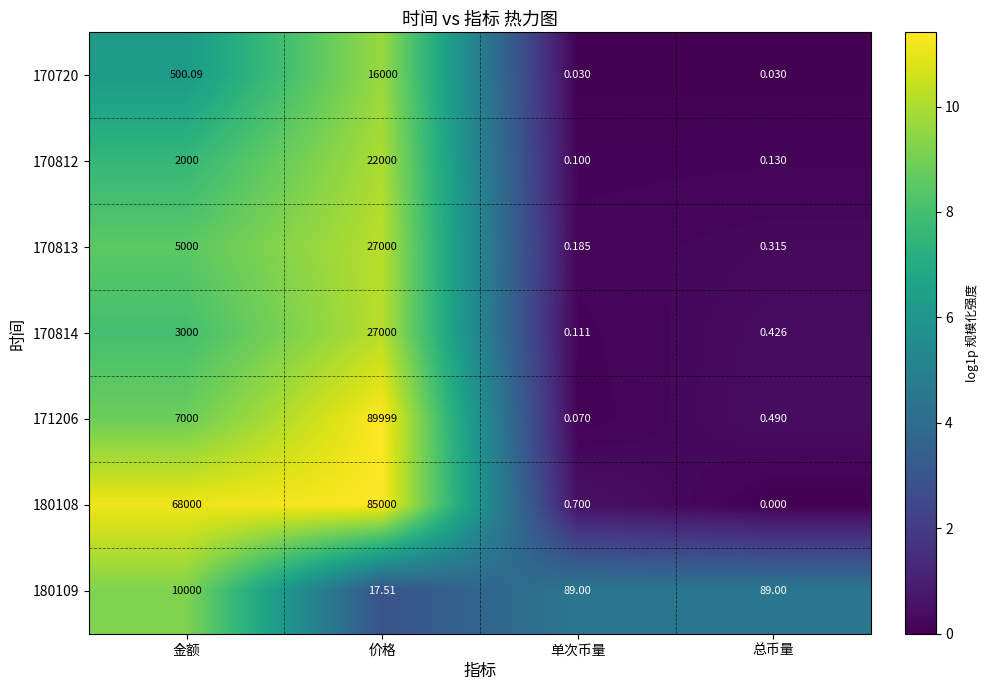

Which series has the largest total across all categories?

180108